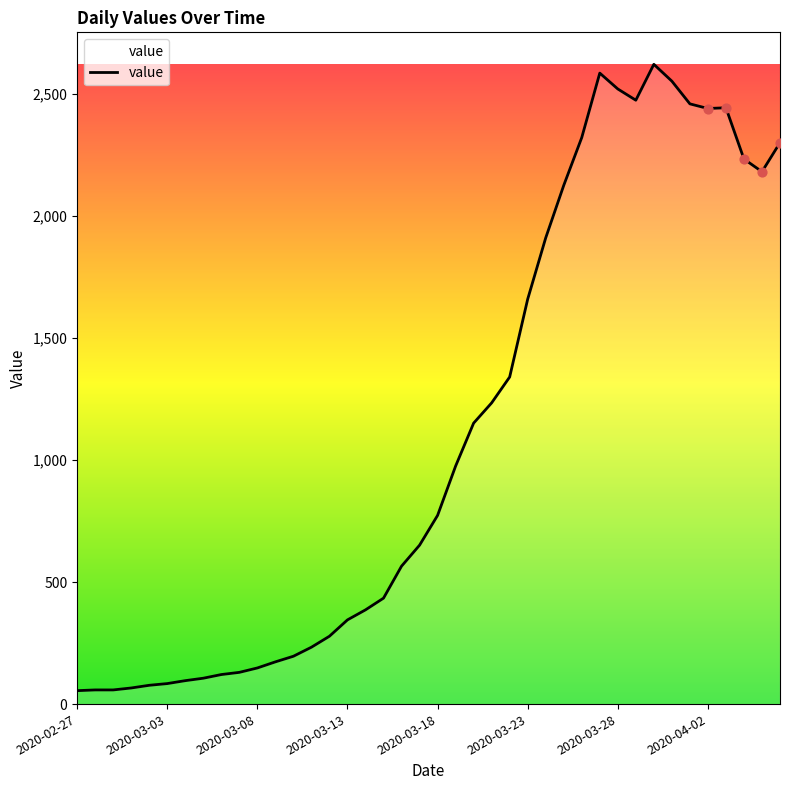

What is the maximum value shown in the chart?

2621